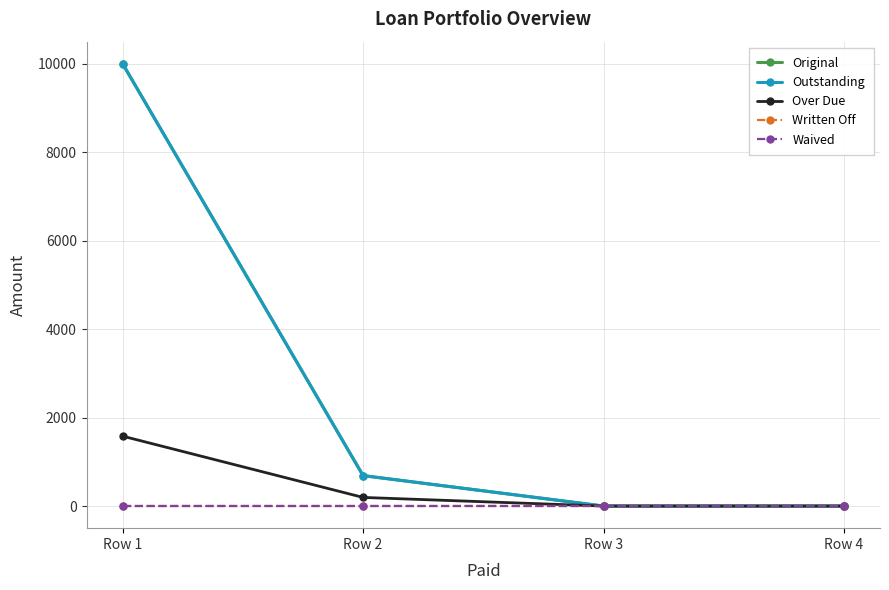

Does the chart have visible grid lines?

Yes